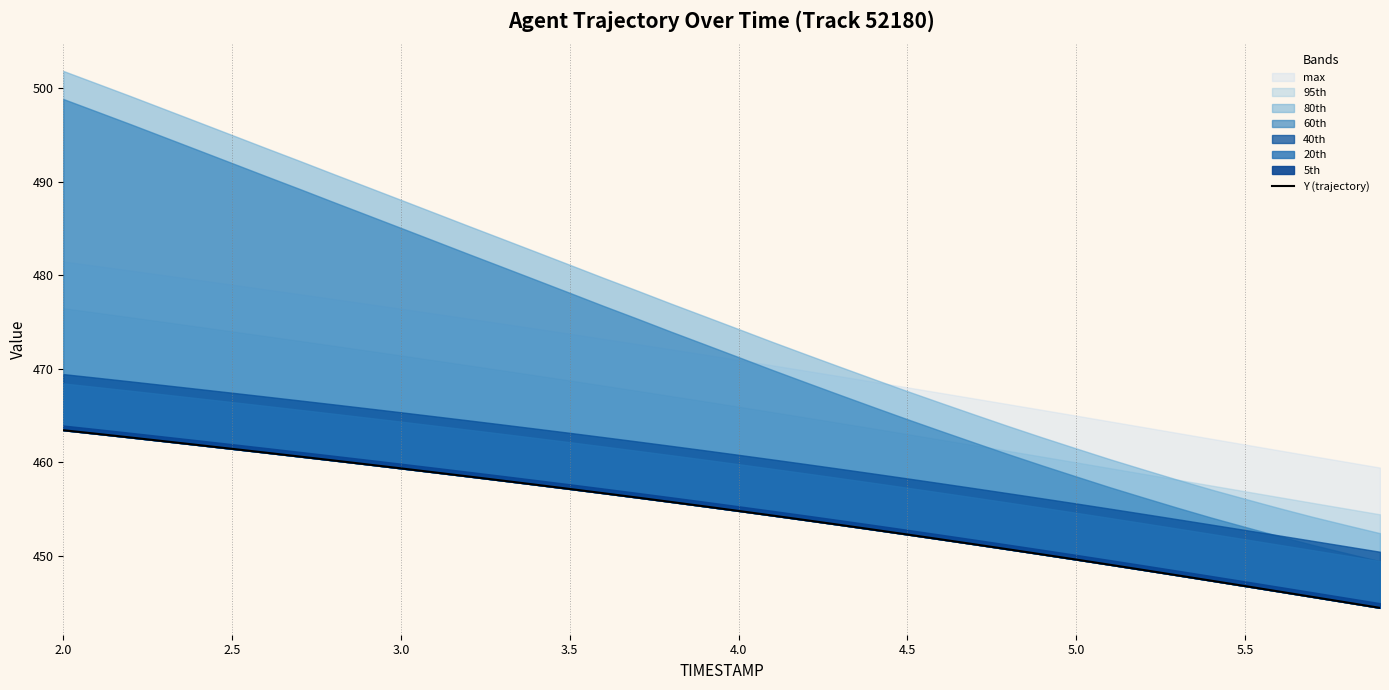

The chart shows a value of 656.8 at 4.5. True or false?

False